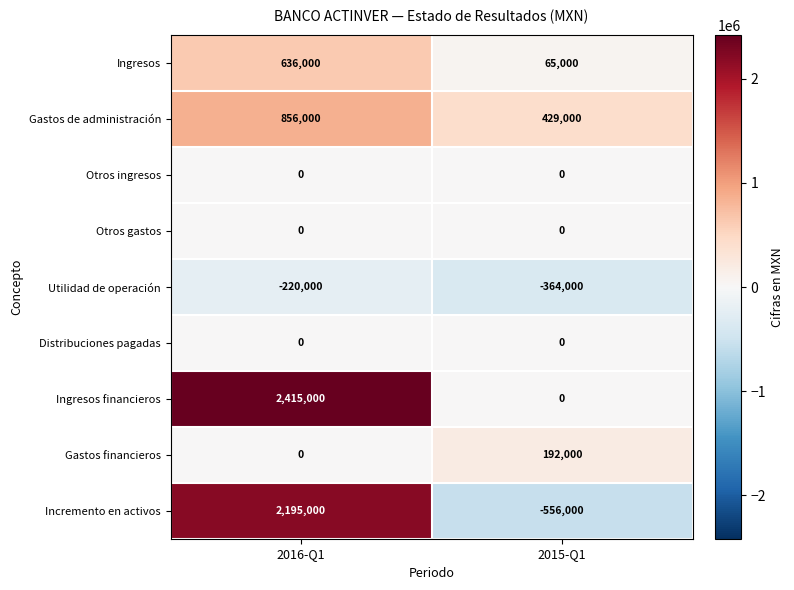

Is the value of Gastos de administración at 2015-Q1 greater than the value of Ingresos at 2016-Q1?

No